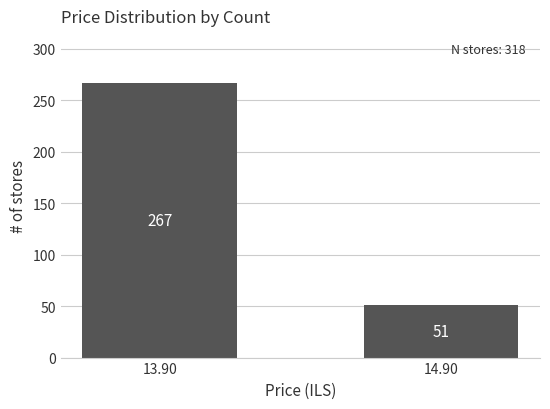

Which label corresponds to the smallest value in the chart?

14.90